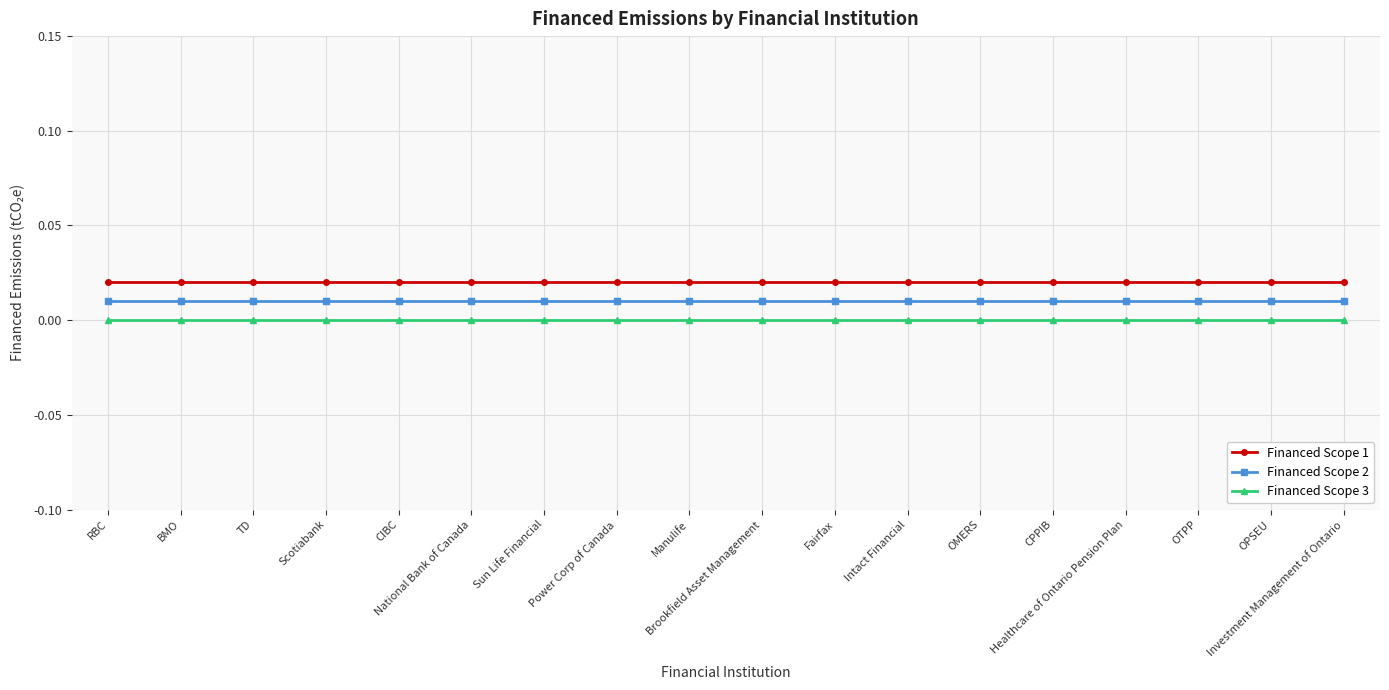

Where is Financed Scope 1 nearest to the value 0?

RBC